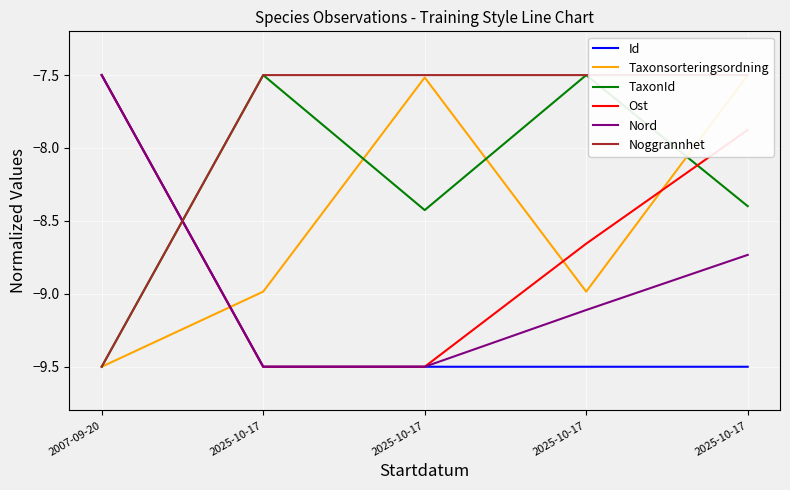

Between 2025-10-17 and 2025-10-17, which is larger?

2025-10-17